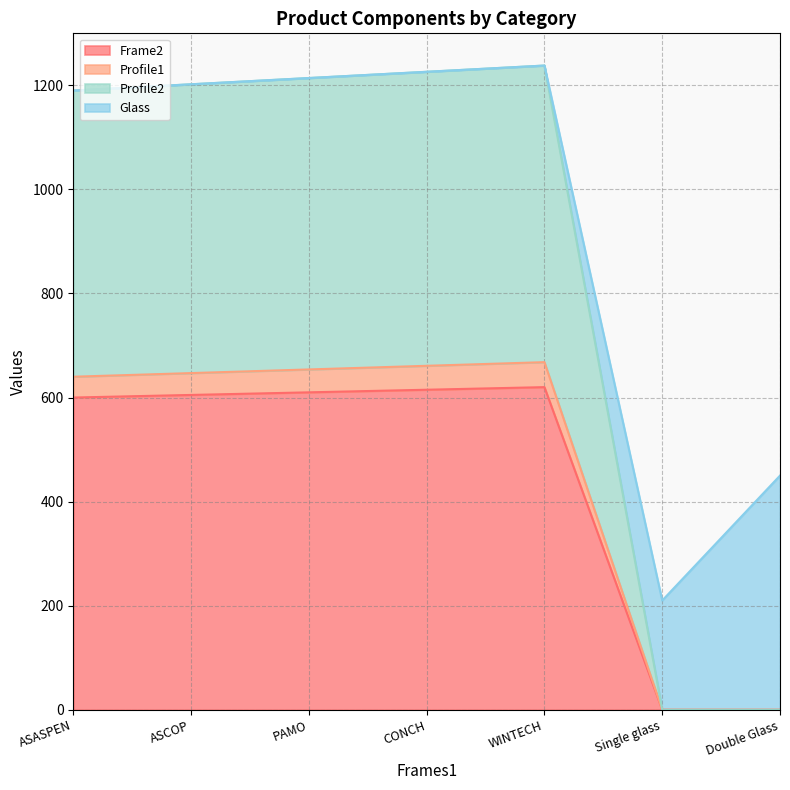

What is the maximum value shown in the chart?

1238